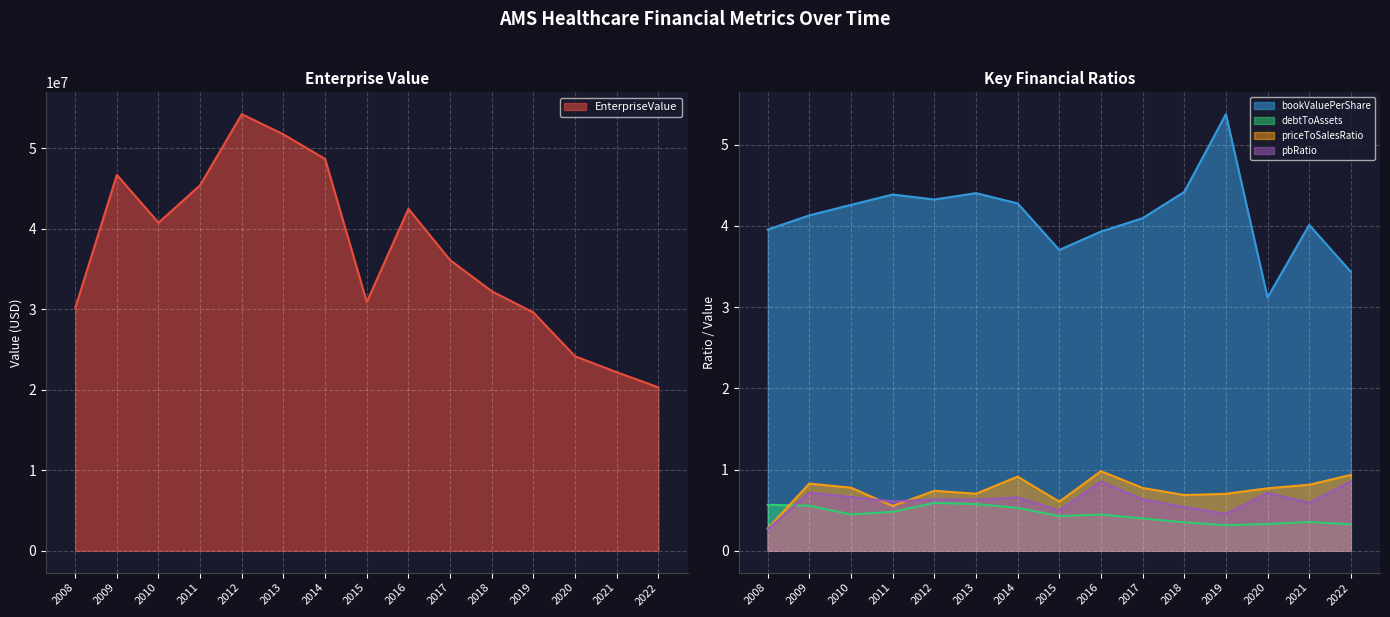

What value does the priceToSalesRatio series have at 2009?

0.8